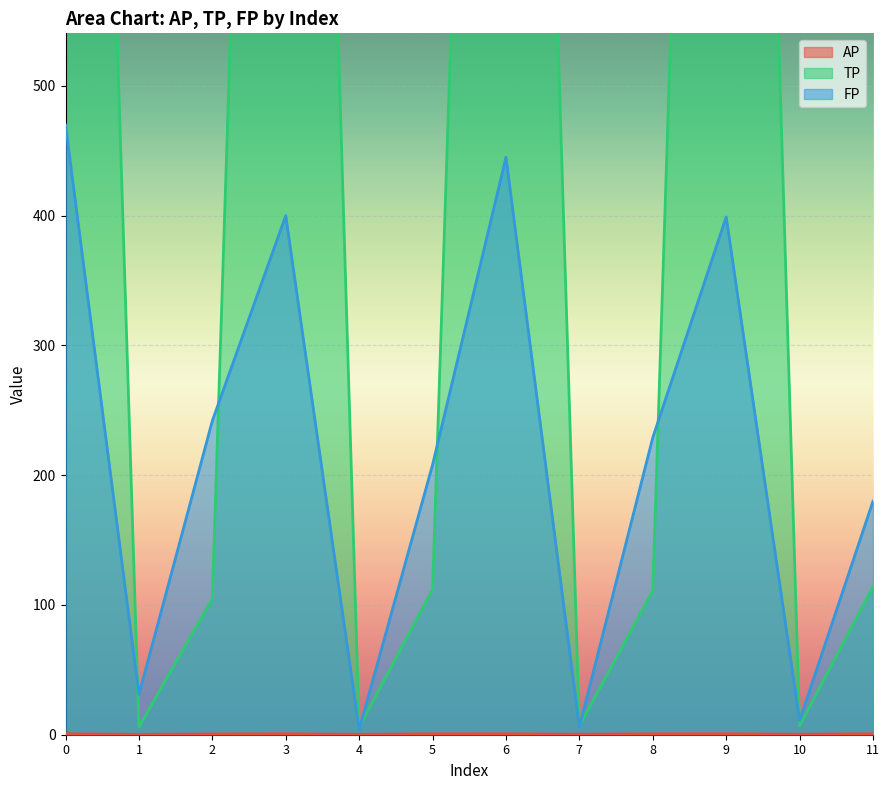

Between 4 and 2, which is larger?

2